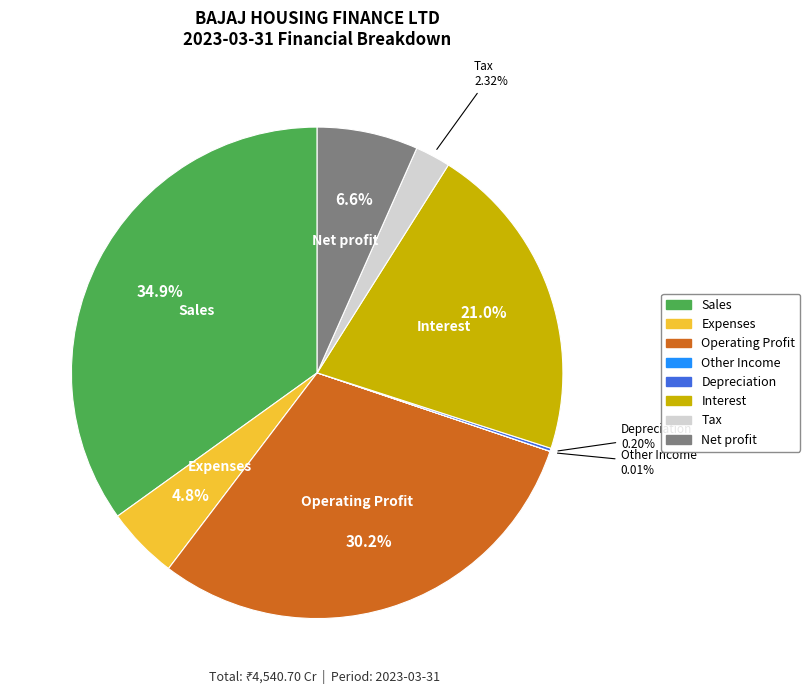

What is the largest slice in the pie chart?

Sales